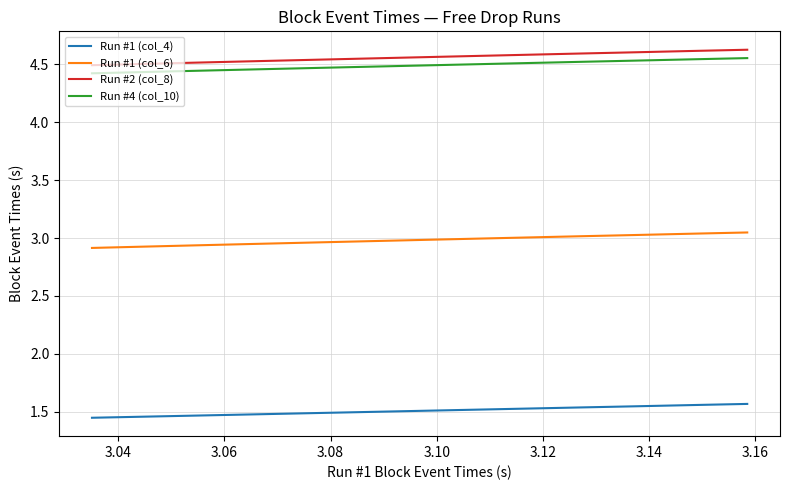

What is the difference between the second highest and second lowest values in the Run #1 (col_4) series?

0.1